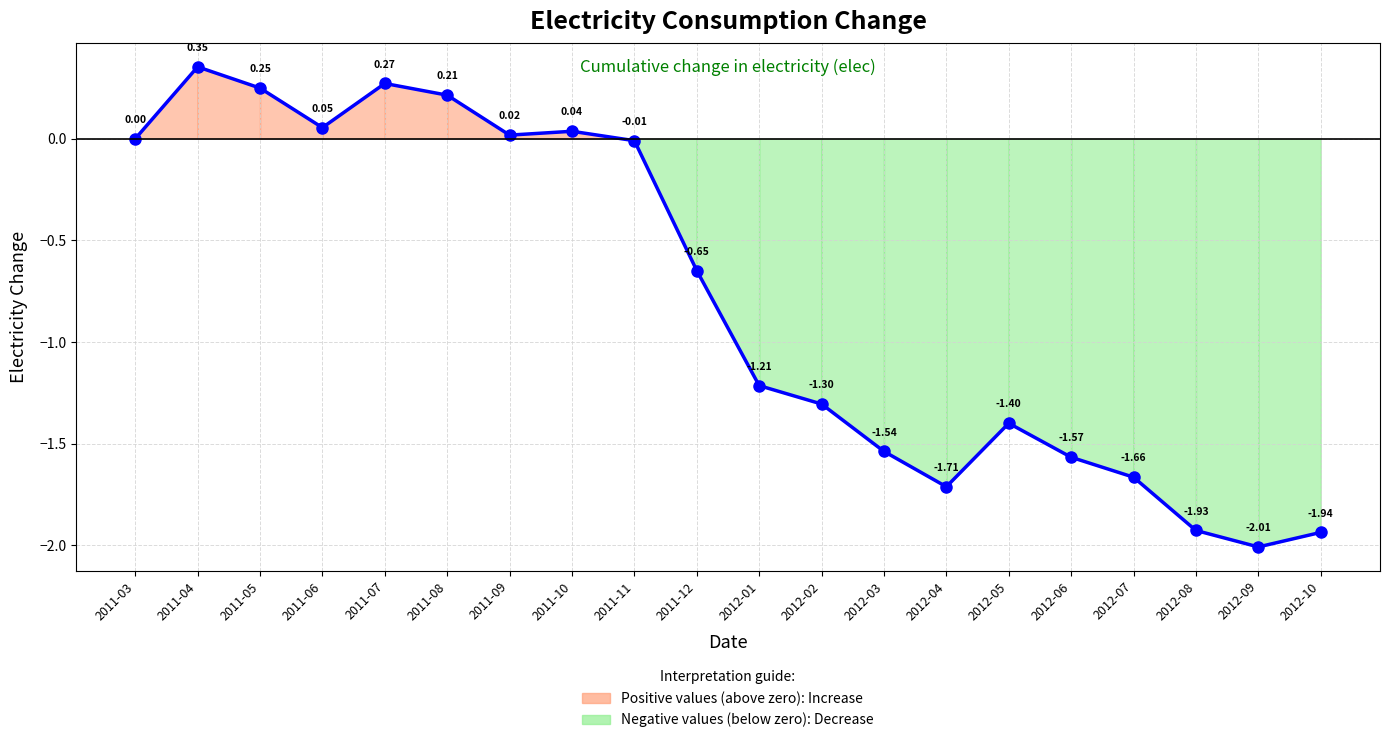

At which category does the data reach its first local peak?

2011-04